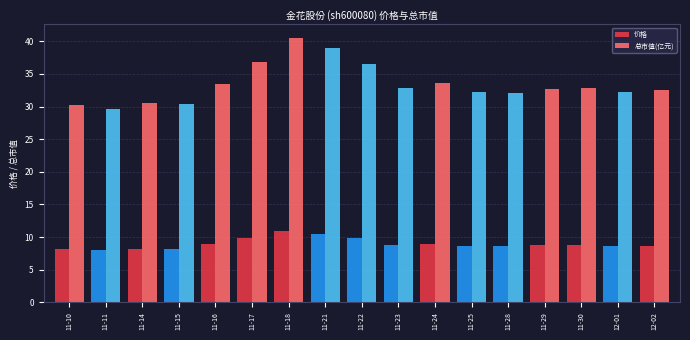

Which series has the largest total across all categories?

总市值(亿元)